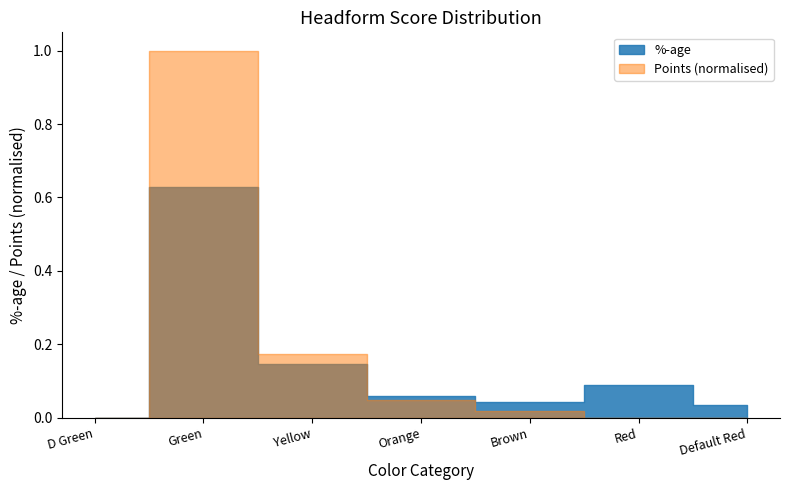

How many series are shown in this chart?

2